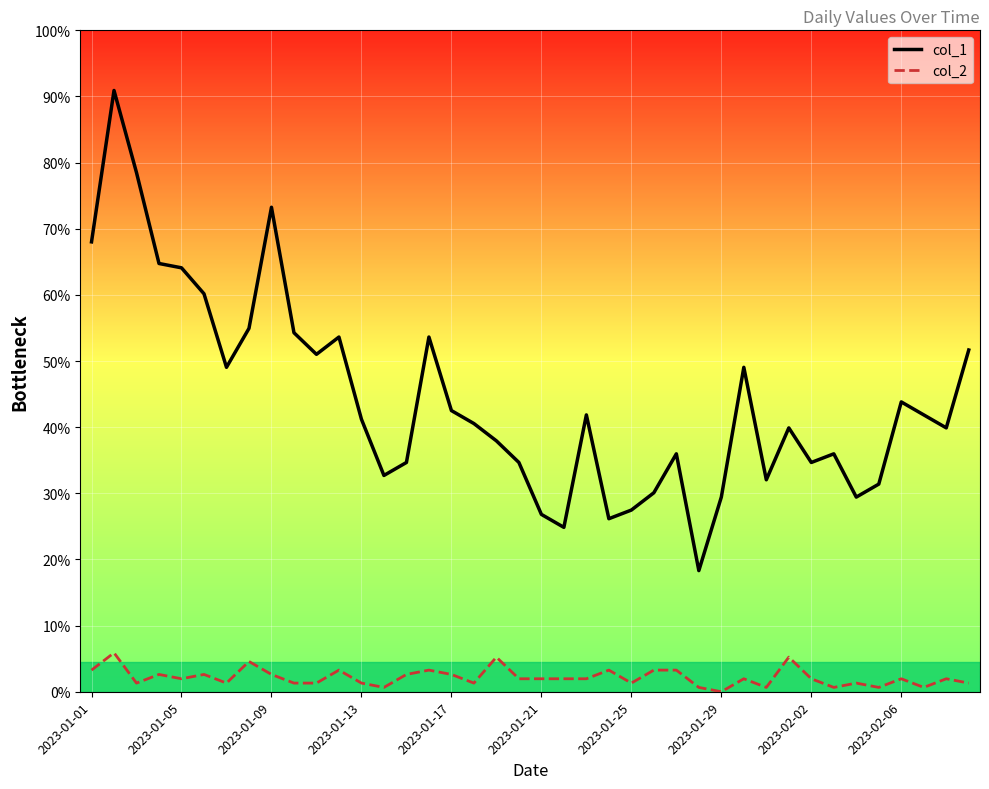

What are all the series names shown in the legend?

col_1, col_2